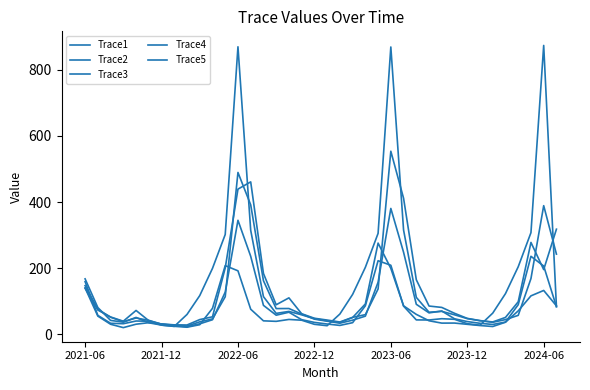

True or false: Trace2 has more than 0 interior local peaks.

True